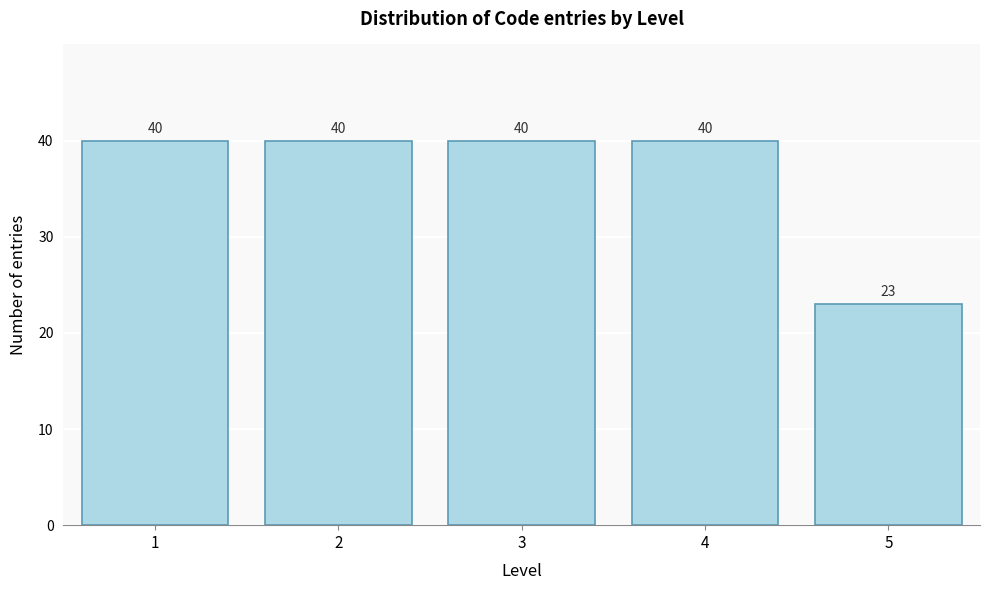

Reading left to right, extract all data points from this chart.

1=40	2=40	3=40	4=40	5=23